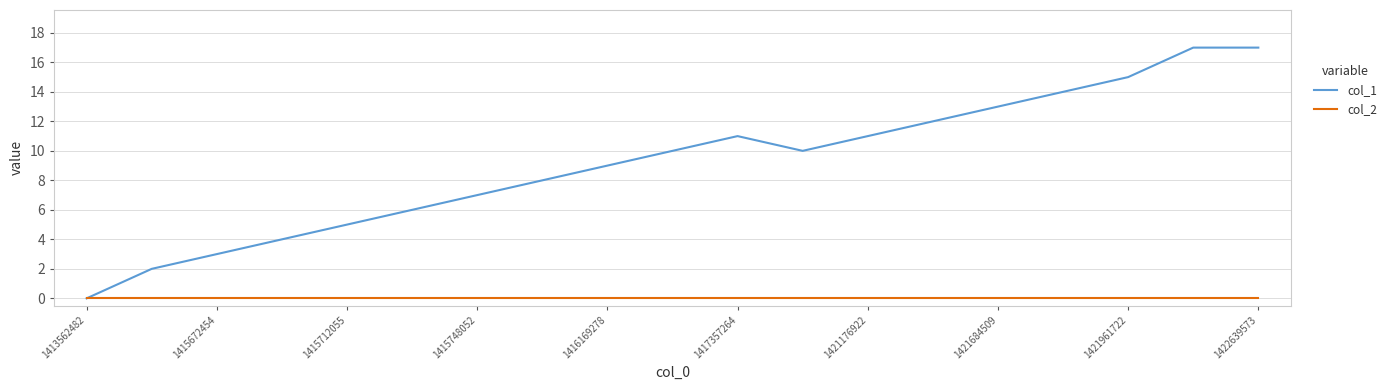

Which series has the largest range (max minus min)?

col_1